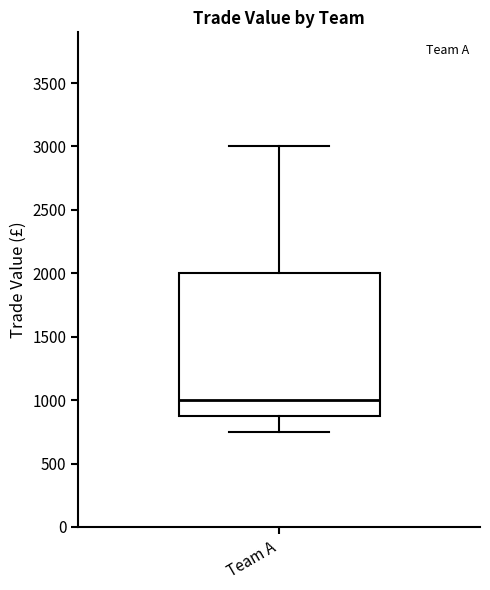

Where does the median line of the box for Team A sit on the y-axis? The values are not printed on the chart, so give them approximately, as read against the axis.

1000